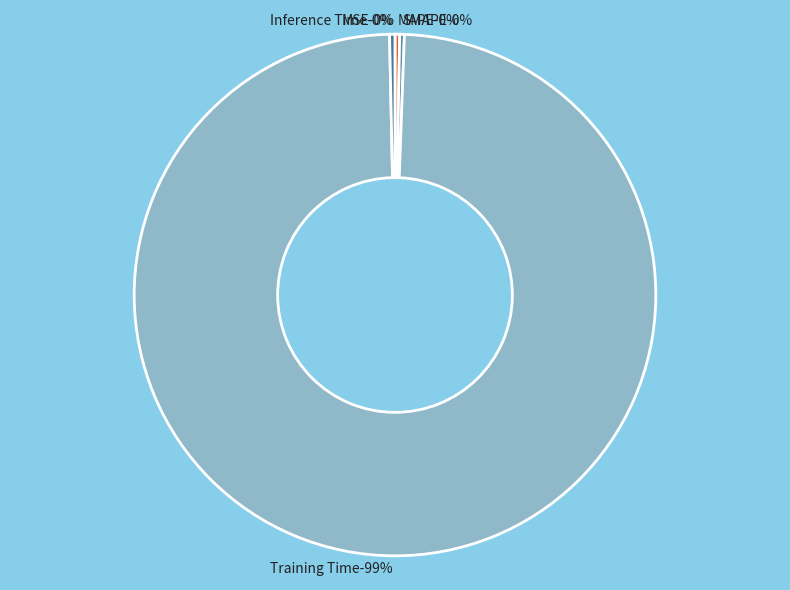

What is the total percentage of MSE and Inference Time?

0.3%